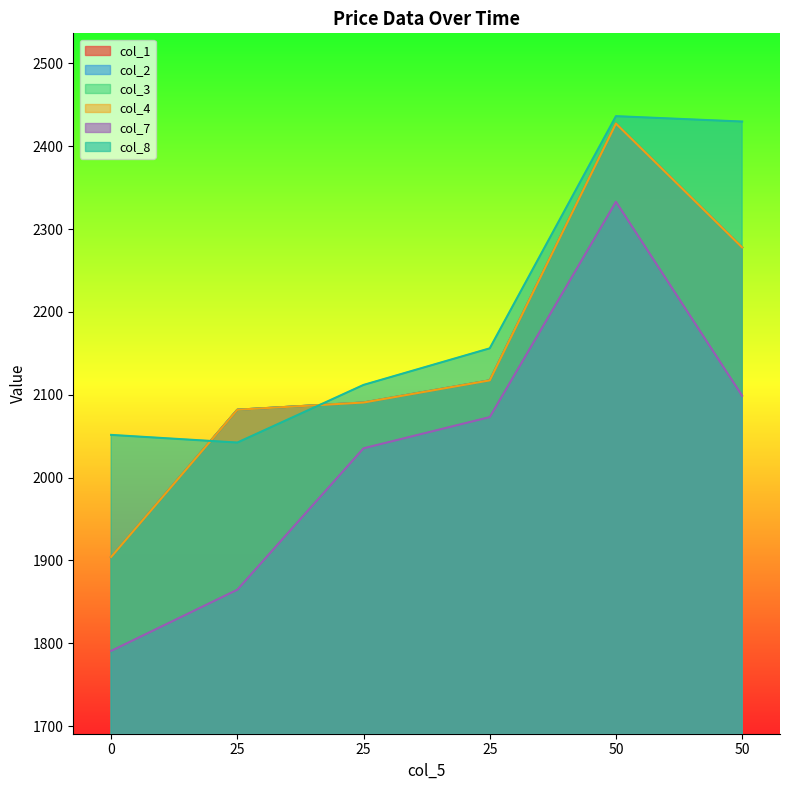

Is it true that col_7 equals 3428.2 at 25?

False